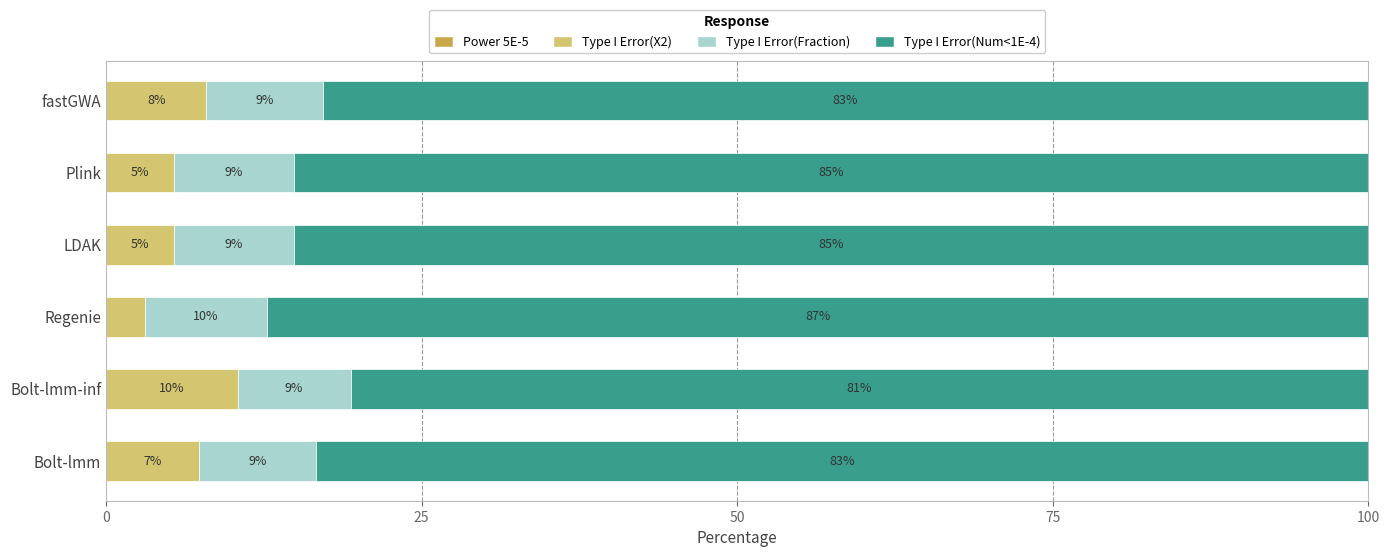

What is the total value across all series at Regenie?

100.0